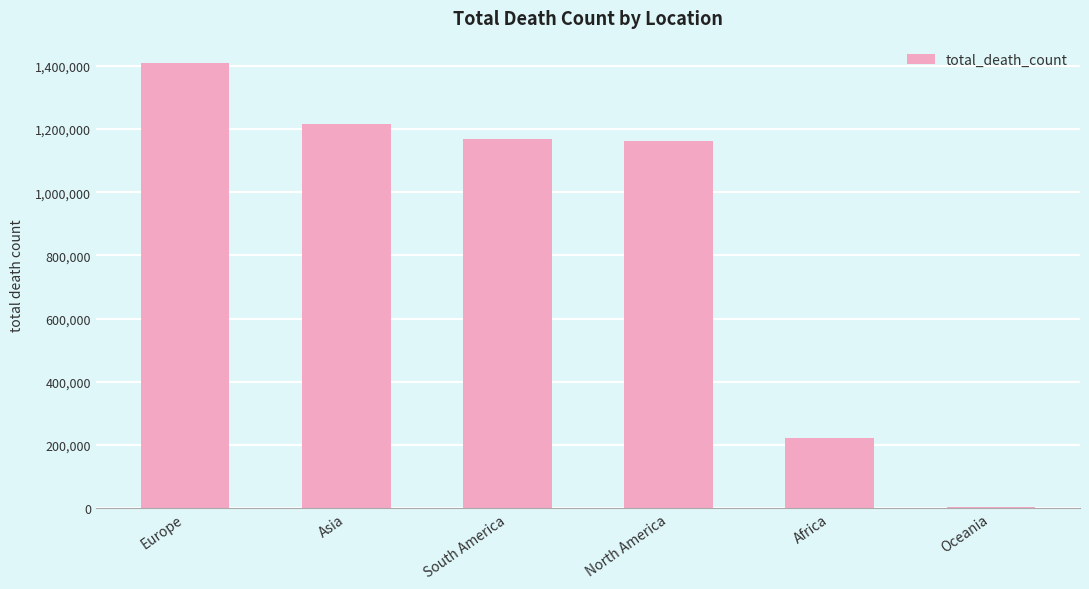

Is it true that the value at North America is 1160409?

True